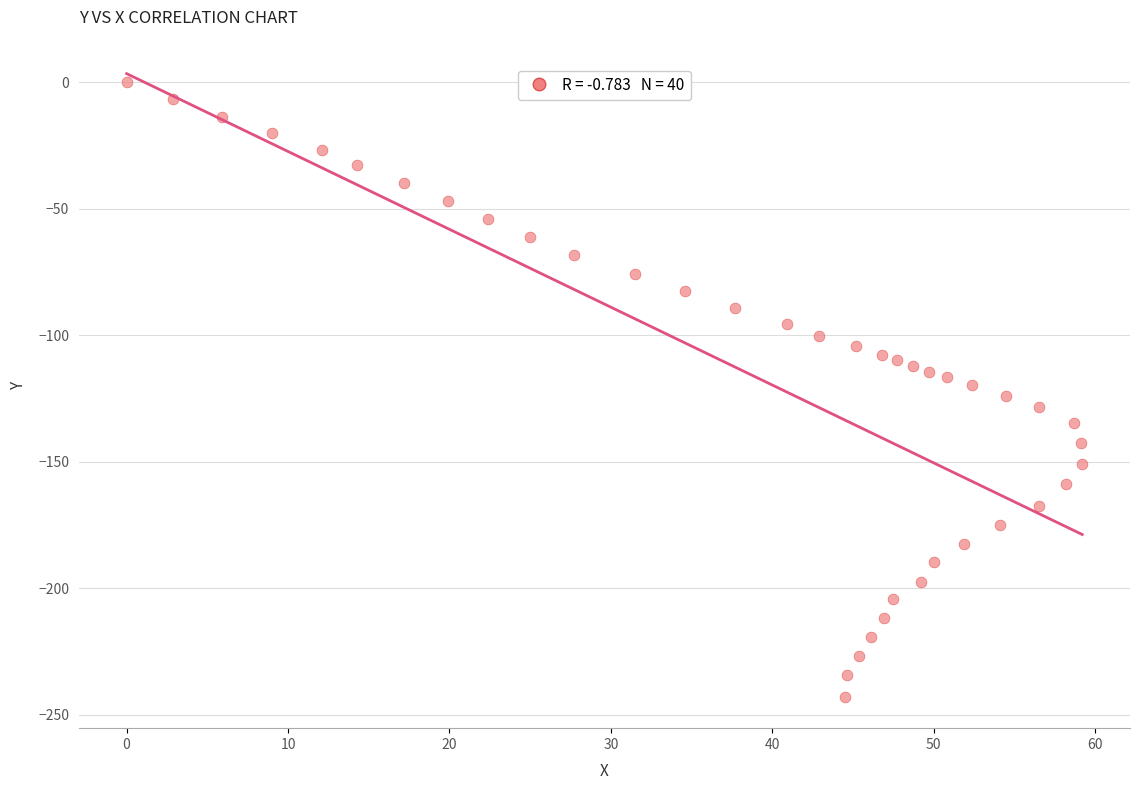

What is the range of Y values (max minus min)?

242.9